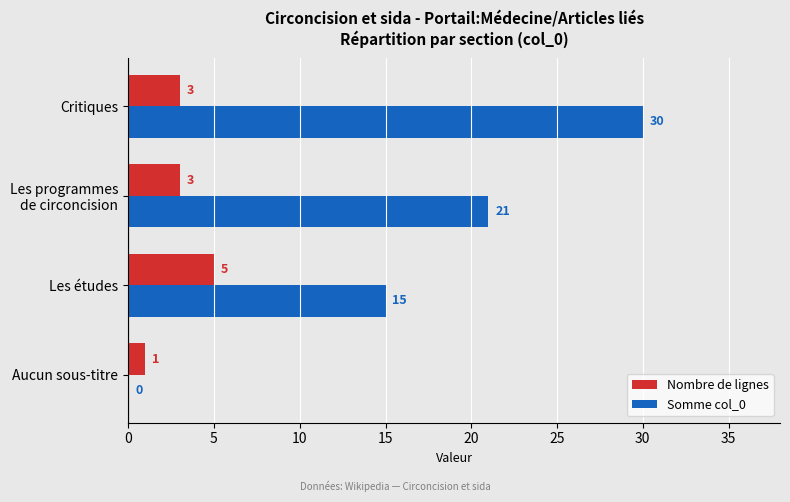

What is the approximate value of Nombre de lignes at Critiques?

3